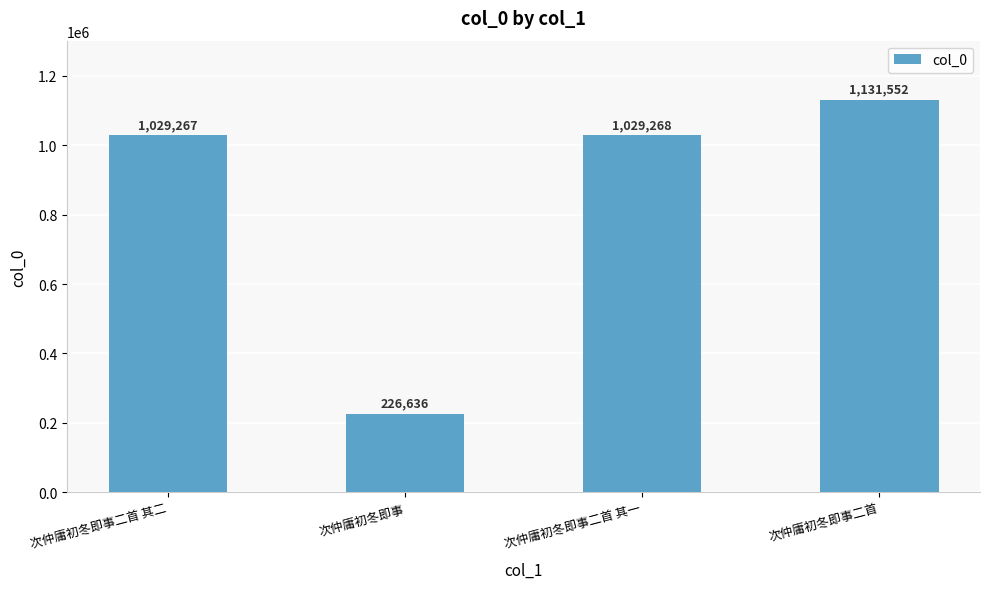

Approximately how many times larger is the value at 次仲庸初冬即事二首 compared to 次仲庸初冬即事?

5.0